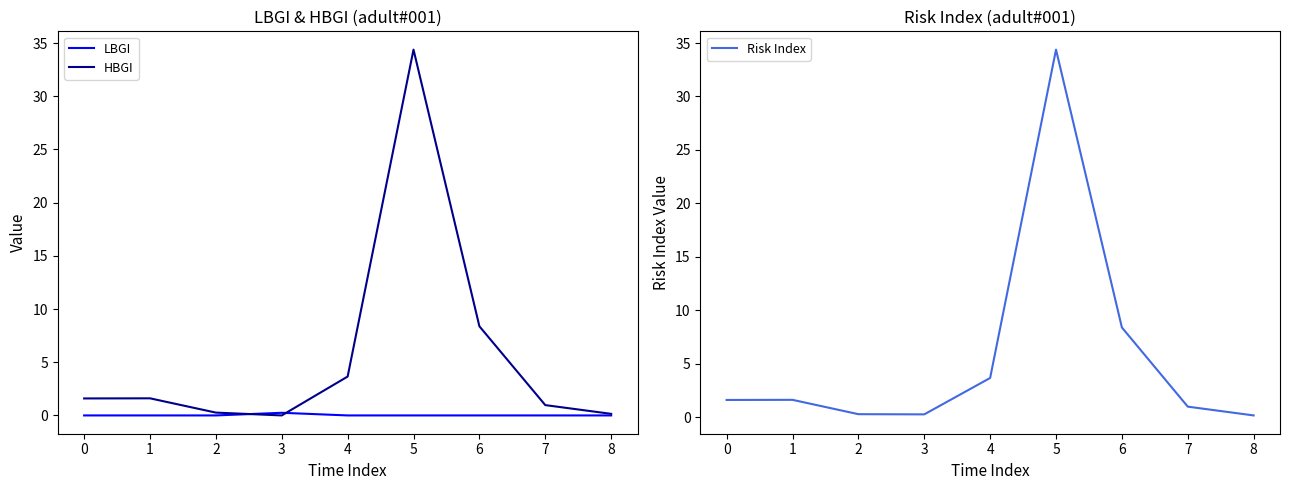

List the series in order of their peak value, lowest first.

LBGI, HBGI, Risk Index